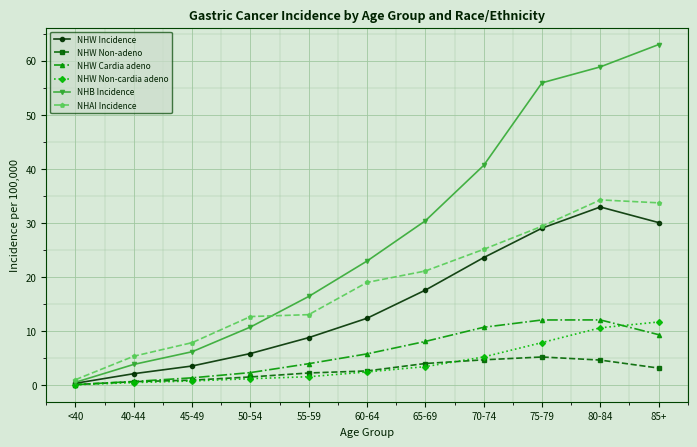

Is it true that NHAI Incidence equals 29.0 at 60-64?

False